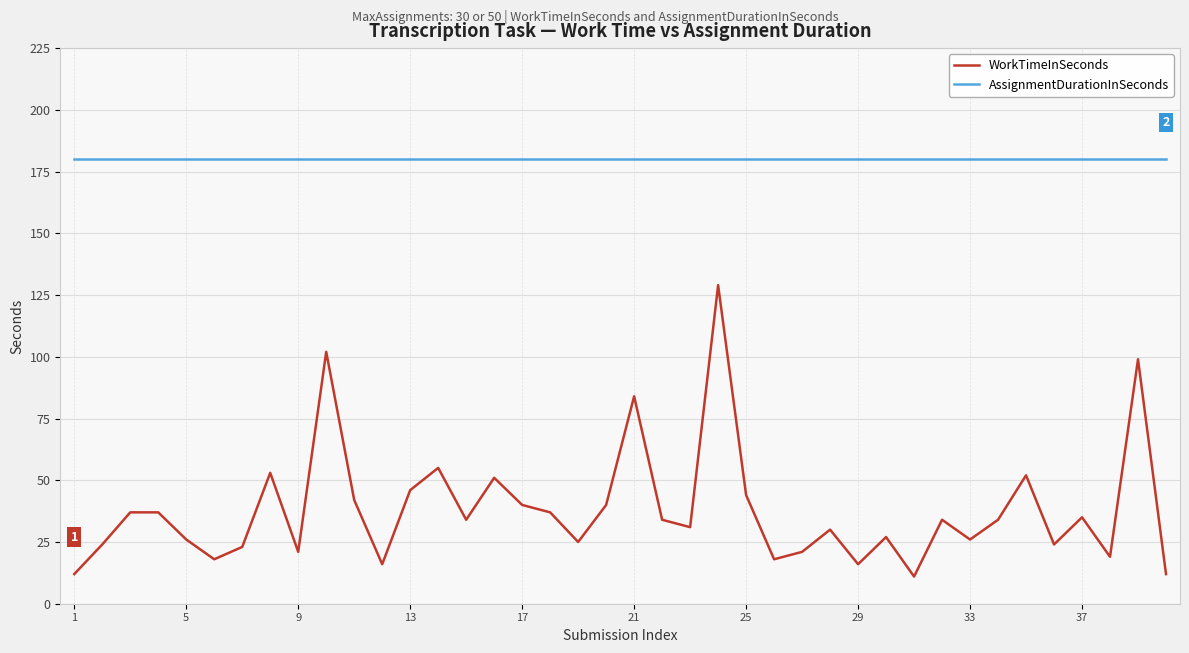

How many distinct data groups are displayed?

2